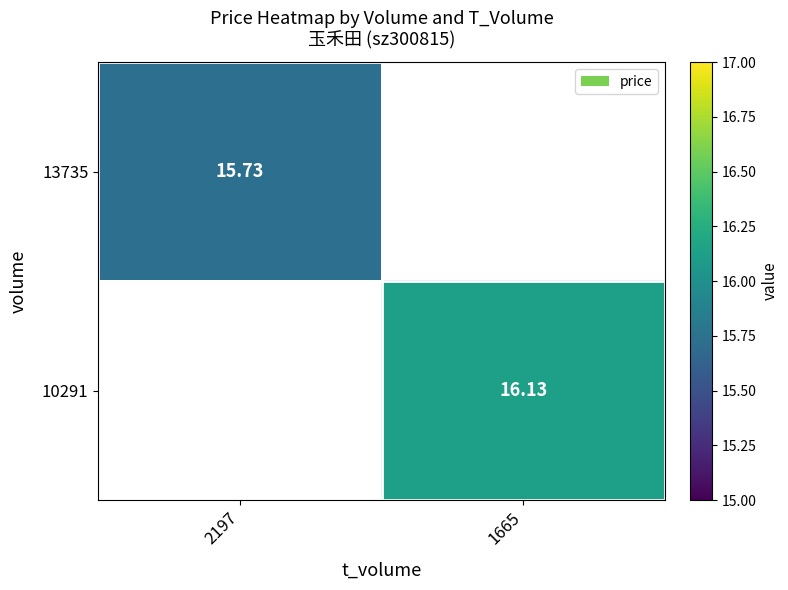

The value of 10291 at 1665 is 26.4. True or false?

False